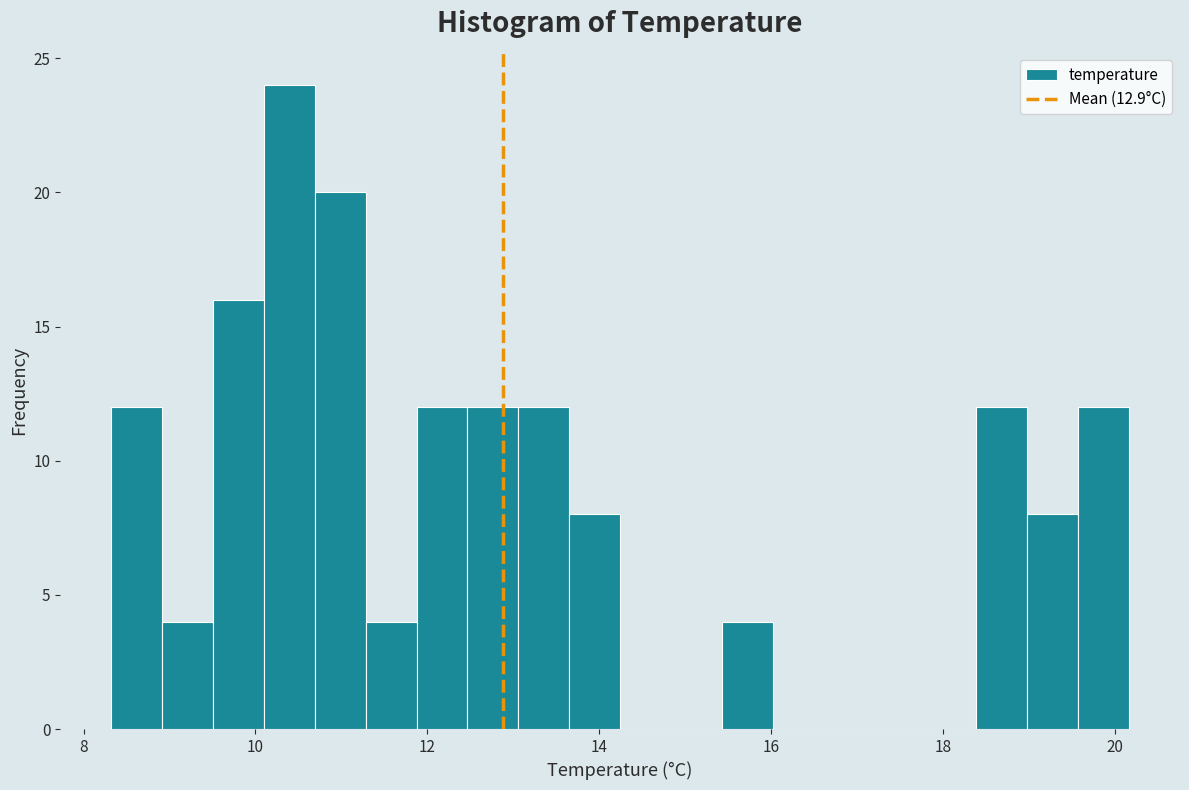

Read against the x-axis, roughly where is the centre of the tallest bar?

10.4